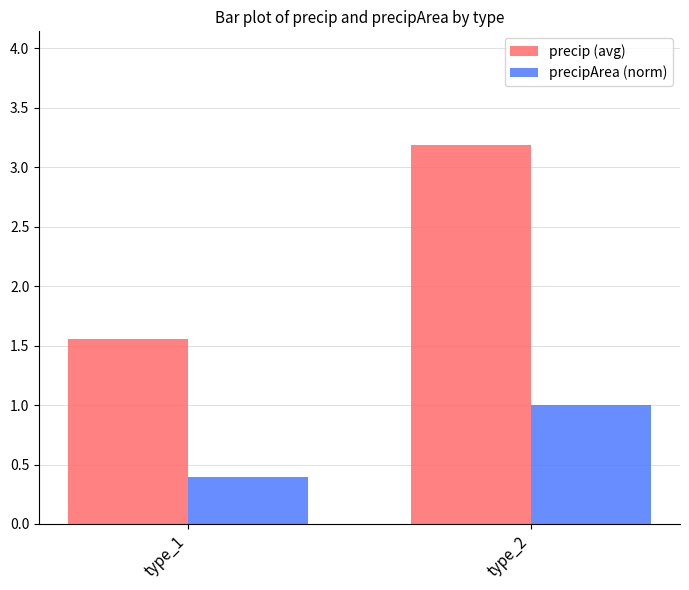

What is the value of the precipArea (norm) bar at the 1st from the left?

0.4